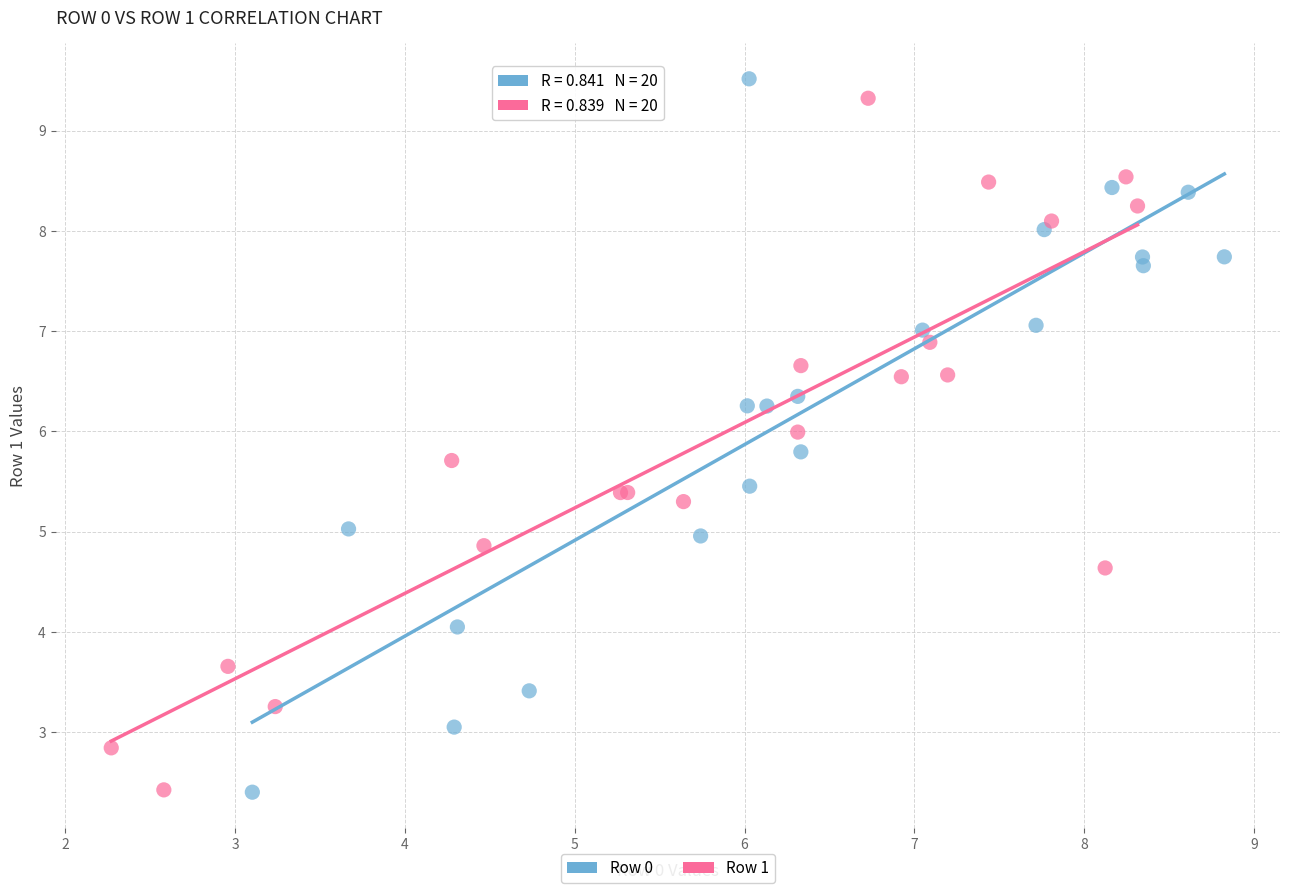

Which series has the largest Y range (max minus min)?

Row 0